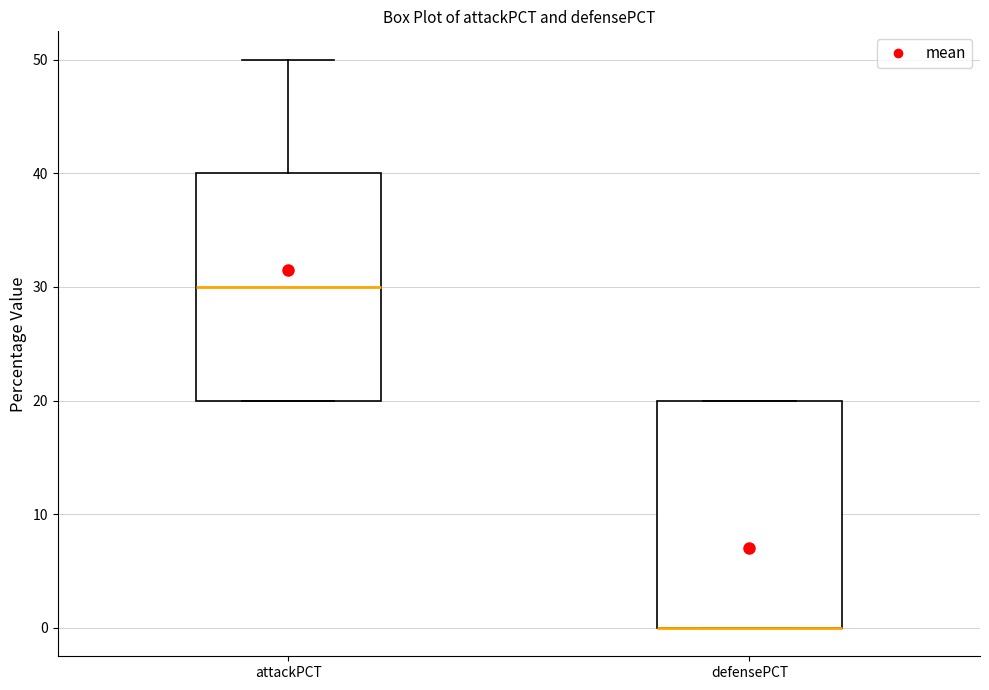

Where is the upper edge of the box for defensePCT on the y-axis? The values are not printed on the chart, so give them approximately, as read against the axis.

20